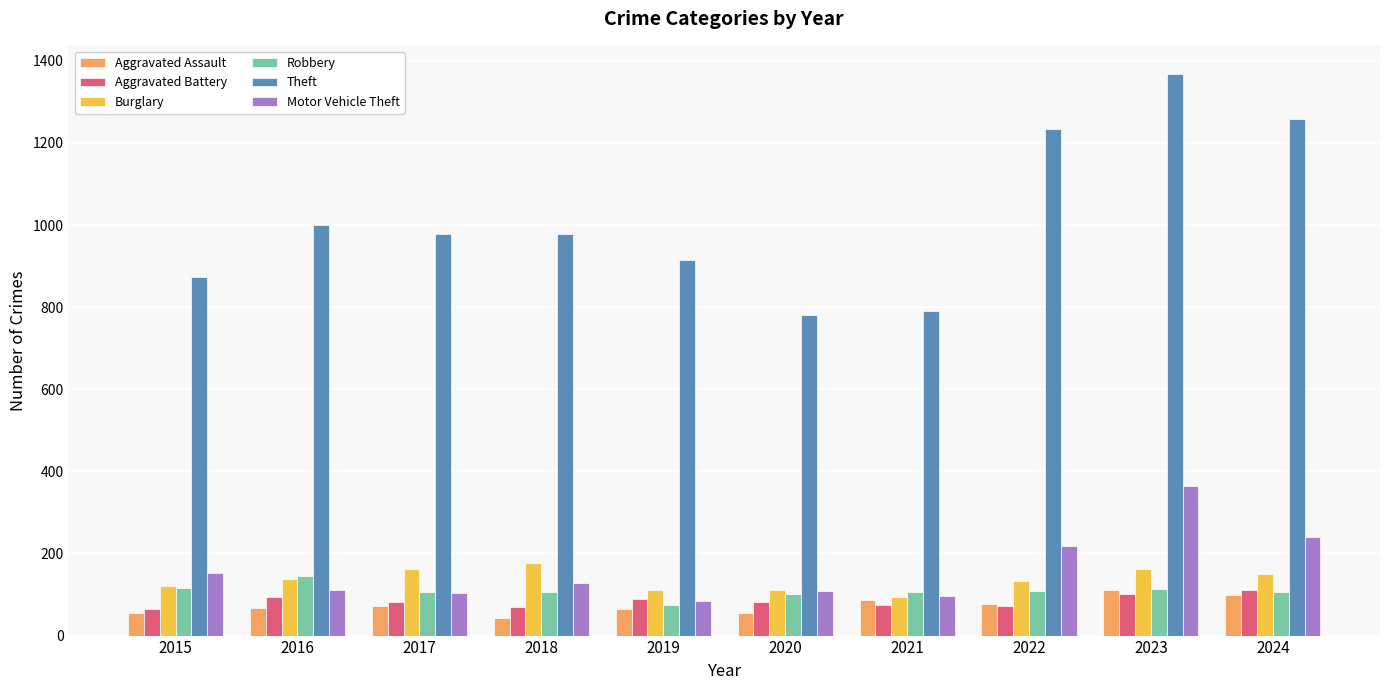

The value of Theft at 2016 is 1566. True or false?

False